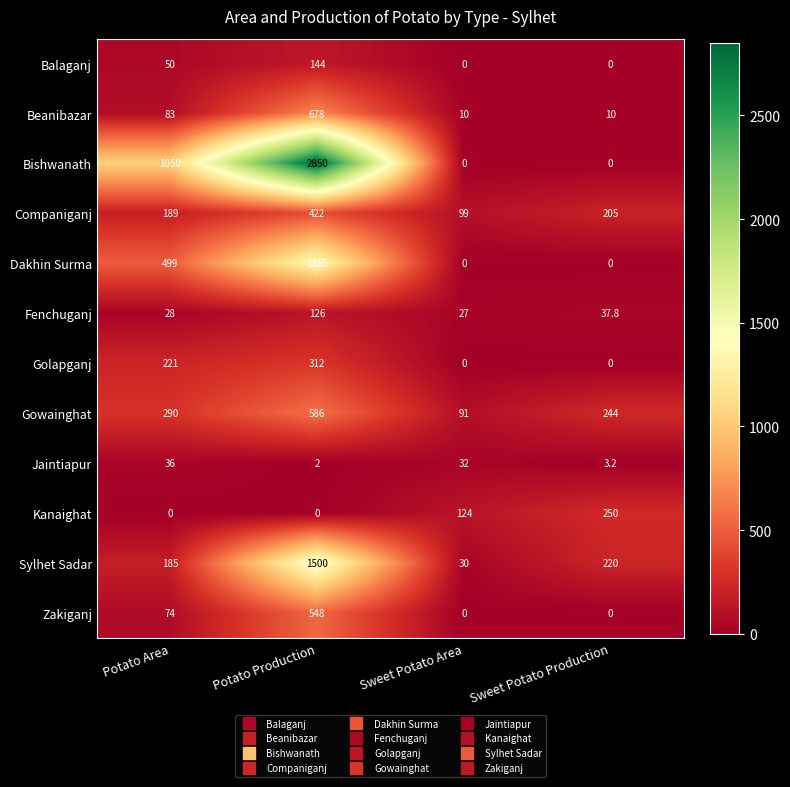

Rank the series by their maximum value, from lowest to highest.

Jaintiapur, Fenchuganj, Balaganj, Kanaighat, Golapganj, Companiganj, Zakiganj, Gowainghat, Beanibazar, Dakhin Surma, Sylhet Sadar, Bishwanath